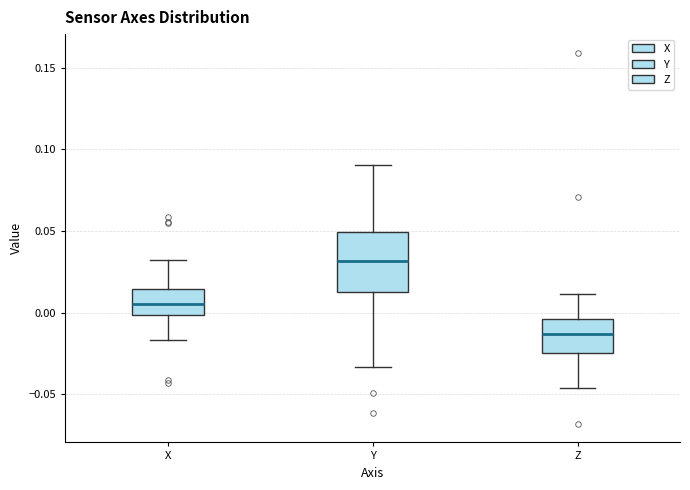

Reading left to right, transcribe this box plot: for each box, give where its median line is, the range the box spans, and where its two whiskers end, as read against the y-axis. The values are not printed on the chart, so give them approximately, as read against the axis.

X: median 0.005, box 0.000 to 0.015, whiskers -0.015 to 0.030
Y: median 0.030, box 0.015 to 0.050, whiskers -0.035 to 0.090
Z: median -0.015, box -0.025 to -0.005, whiskers -0.045 to 0.010